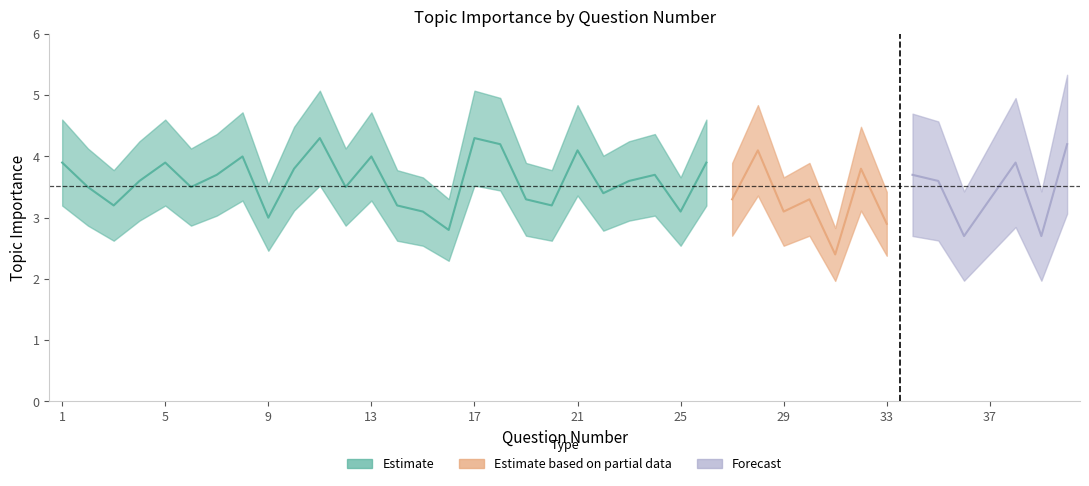

What is the difference between the Forecast values at 1 and 13?

0.1